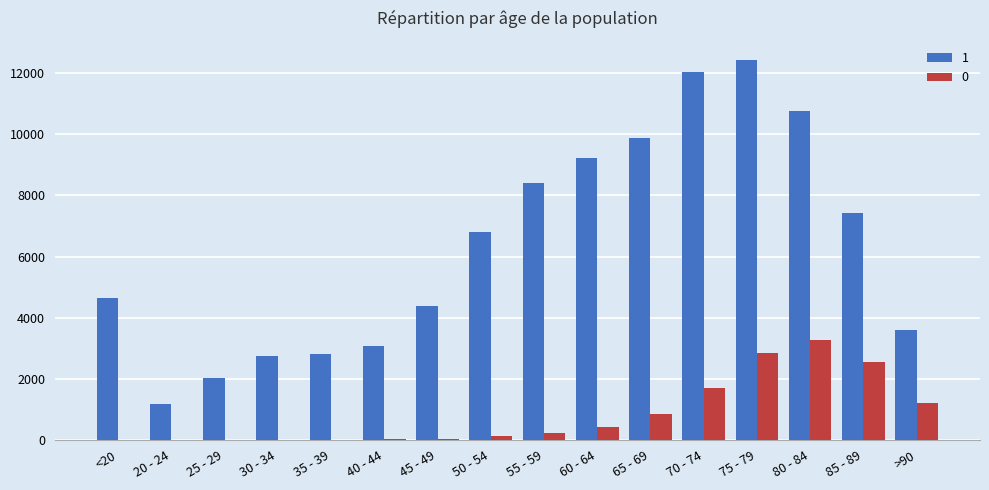

What is the greatest value displayed?

12434